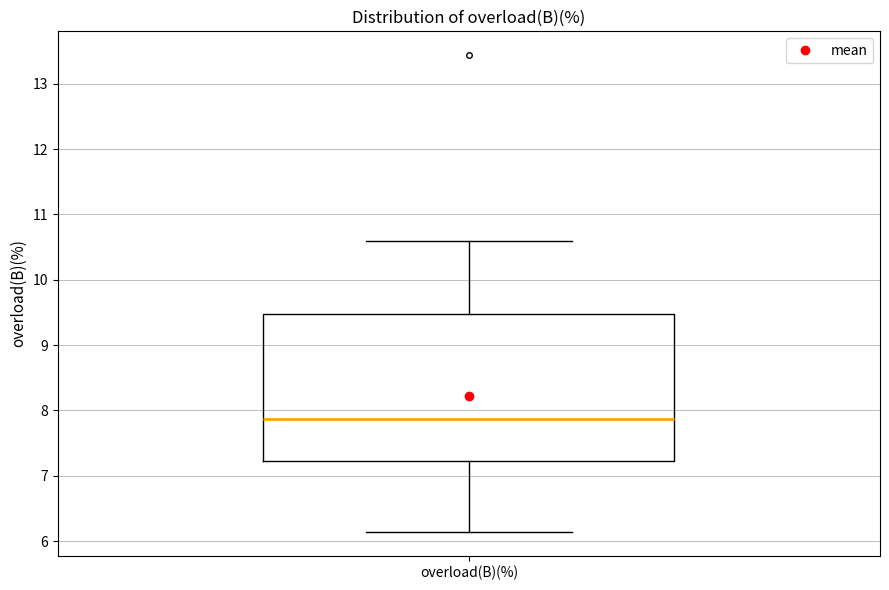

Where does the upper whisker of the box for overload(B)(%) end on the y-axis? The values are not printed on the chart, so give them approximately, as read against the axis.

10.6